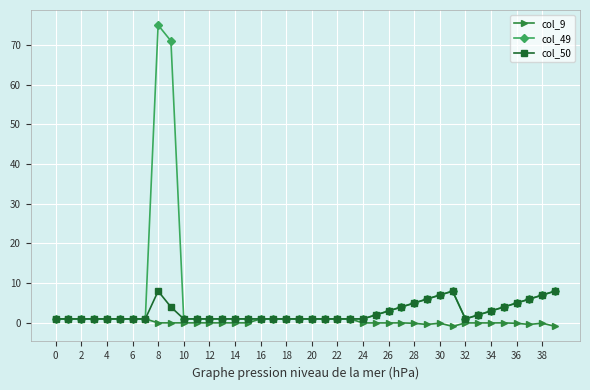

What is the value of the col_49 point at the 36th from the left?

4.0